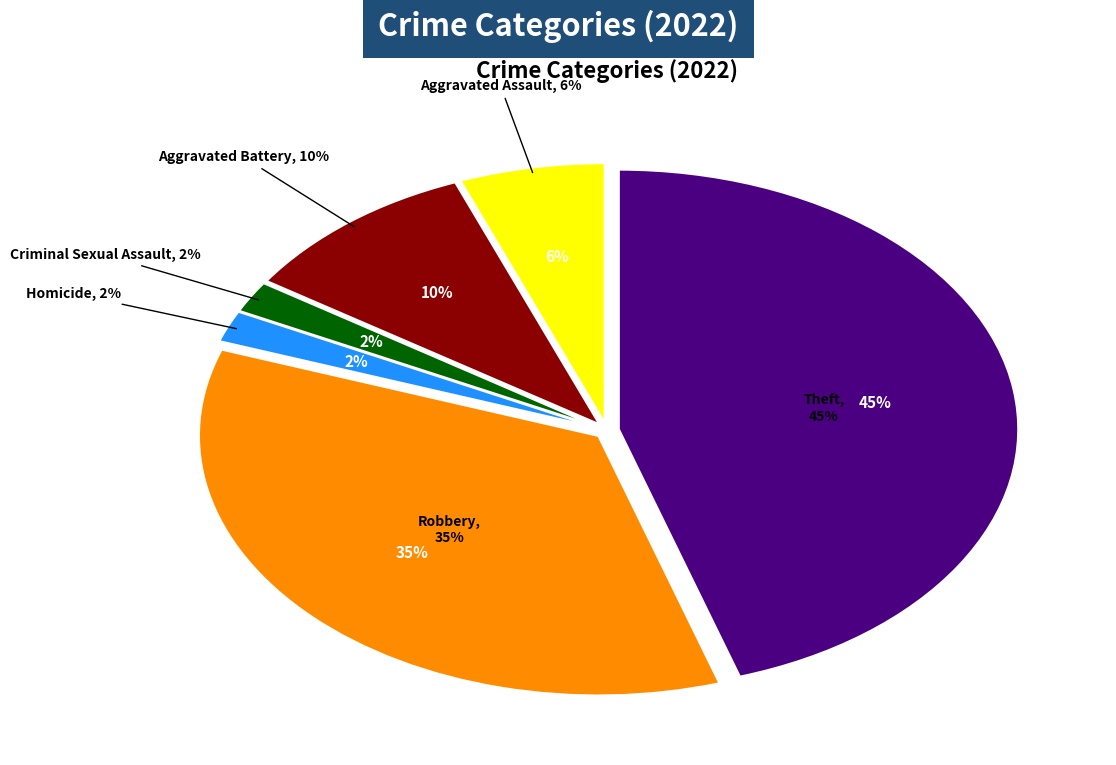

True or false: Aggravated Battery accounts for 1% of the total.

False